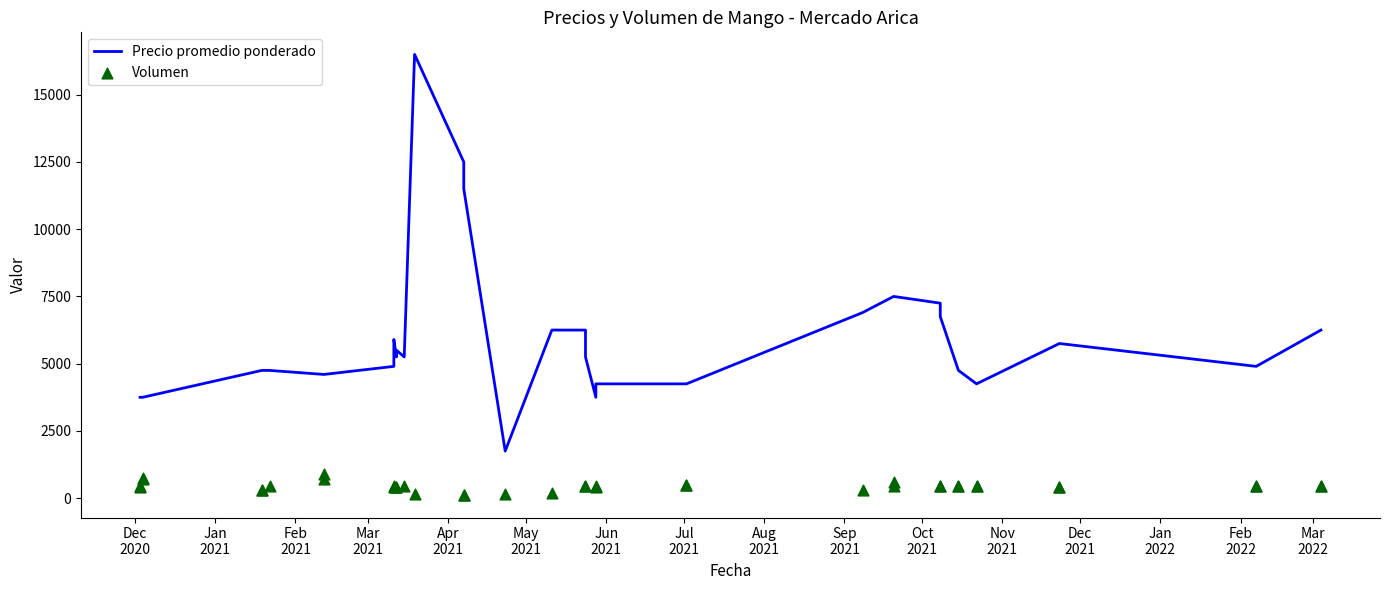

Which series has the largest Y range (max minus min)?

Precio promedio ponderado